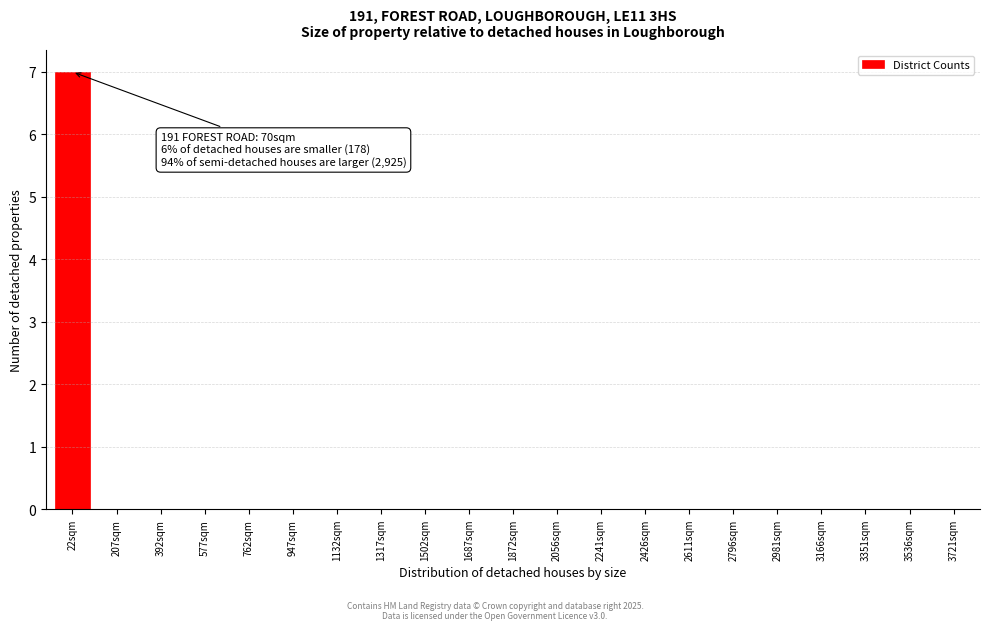

Reading right to left, transcribe all the data shown in this chart.

3721sqm=0	3536sqm=0	3351sqm=0	3166sqm=0	2981sqm=0	2796sqm=0	2611sqm=0	2426sqm=0	2241sqm=0	2056sqm=0	1872sqm=0	1687sqm=0	1502sqm=0	1317sqm=0	1132sqm=0	947sqm=0	762sqm=0	577sqm=0	392sqm=0	207sqm=0	22sqm=7